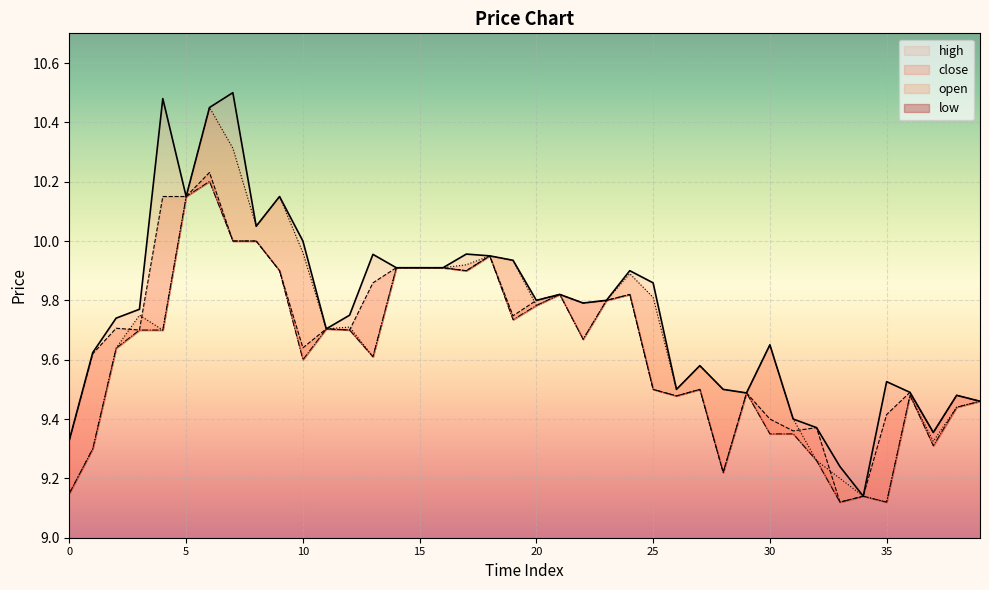

Reading left to right, list all the values displayed in this chart.

high: 9.3	9.6	9.7	9.8	10.5	10.2	10.4	10.5	10.1	10.2	10.0	9.7	9.8	10.0	9.9	9.9	9.9	10.0	9.9	9.9	9.8	9.8	9.8	9.8	9.9	9.9	9.5	9.6	9.5	9.5	9.7	9.4	9.4	9.2	9.1	9.5	9.5	9.4	9.5	9.5
close: 9.3	9.6	9.7	9.7	10.2	10.2	10.2	10.0	10.0	9.9	9.6	9.7	9.7	9.9	9.9	9.9	9.9	9.9	9.9	9.7	9.8	9.8	9.8	9.8	9.8	9.5	9.5	9.5	9.2	9.5	9.4	9.4	9.4	9.1	9.1	9.4	9.5	9.4	9.5	9.5
open: 9.2	9.3	9.6	9.8	9.7	10.2	10.4	10.3	10.1	10.2	10.0	9.7	9.7	9.6	9.9	9.9	9.9	9.9	9.9	9.9	9.8	9.8	9.7	9.8	9.9	9.8	9.5	9.6	9.5	9.5	9.7	9.4	9.3	9.2	9.1	9.1	9.5	9.3	9.4	9.5
low: 9.2	9.3	9.6	9.7	9.7	10.2	10.2	10.0	10.0	9.9	9.6	9.7	9.7	9.6	9.9	9.9	9.9	9.9	9.9	9.7	9.8	9.8	9.7	9.8	9.8	9.5	9.5	9.5	9.2	9.5	9.3	9.3	9.3	9.1	9.1	9.1	9.5	9.3	9.4	9.5